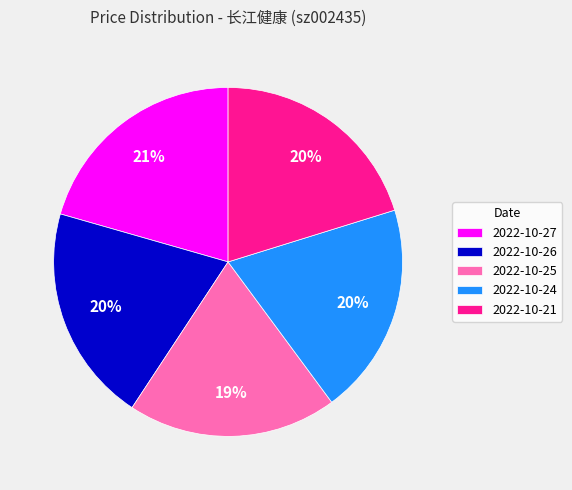

What percentage is the 2022-10-26 slice, to the nearest percent?

20%